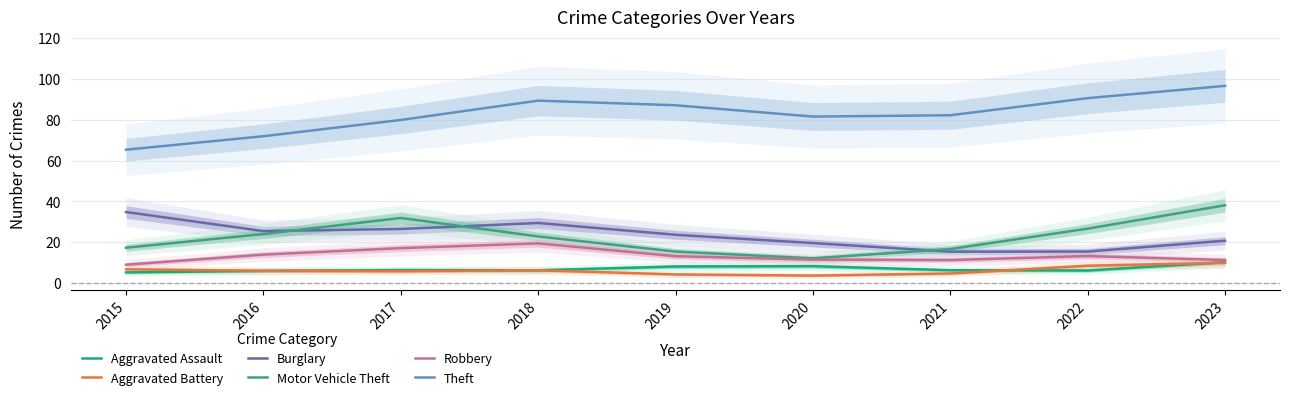

What is the difference between the maximum and minimum values in the Aggravated Assault series?

5.0